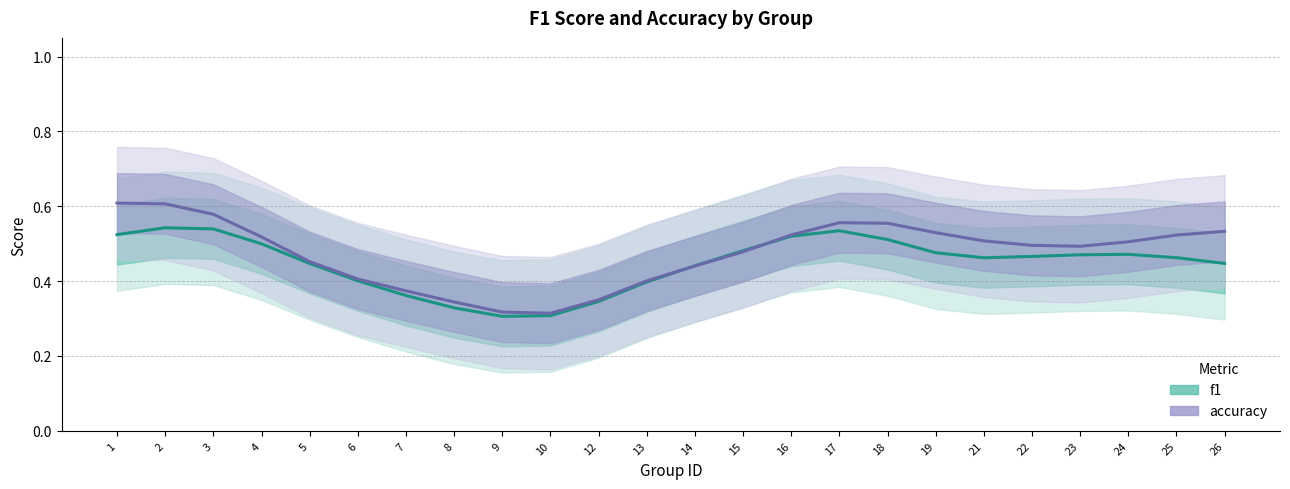

Between 12 and 22, which series saw the biggest shift?

accuracy